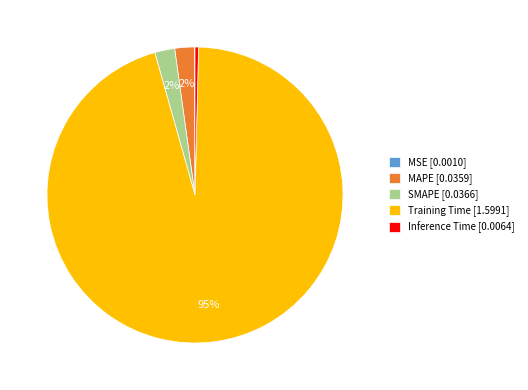

Is there a majority slice in this chart?

Yes